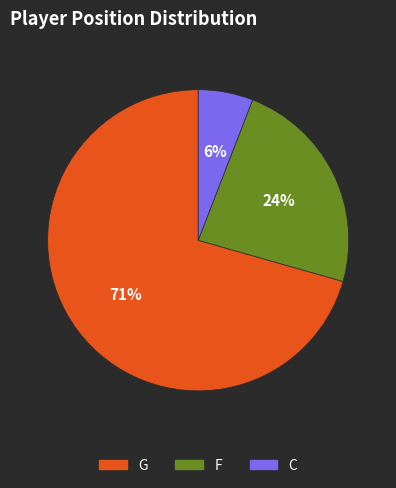

Is it true that F is 24% of the pie?

True